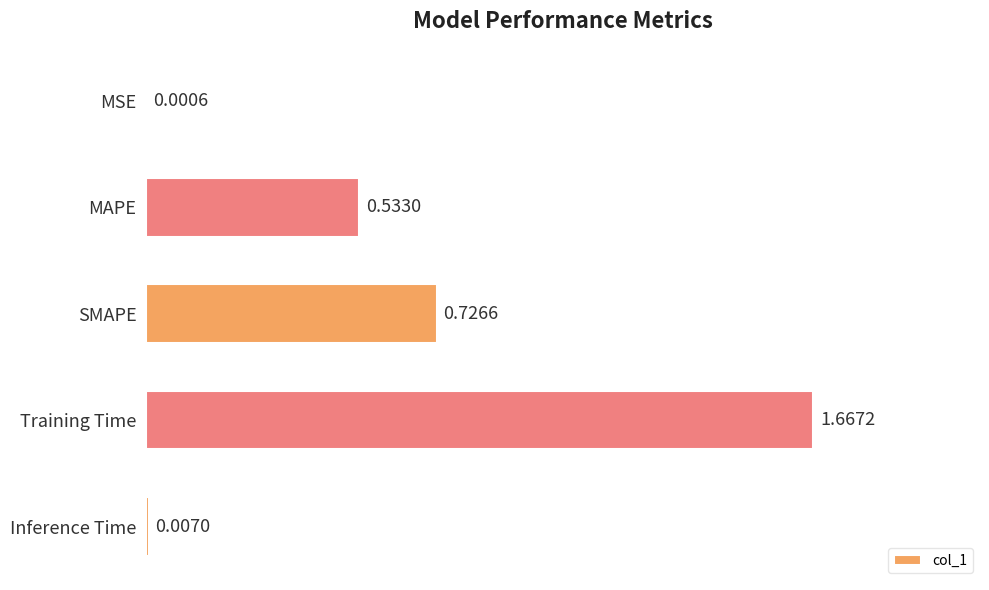

What is the change in value from MSE to Training Time?

+1.7